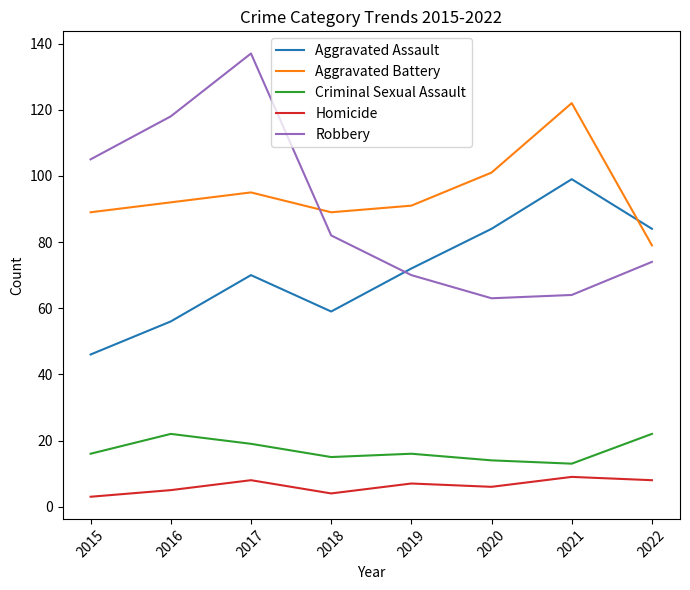

Which series has the largest range (max minus min)?

Robbery